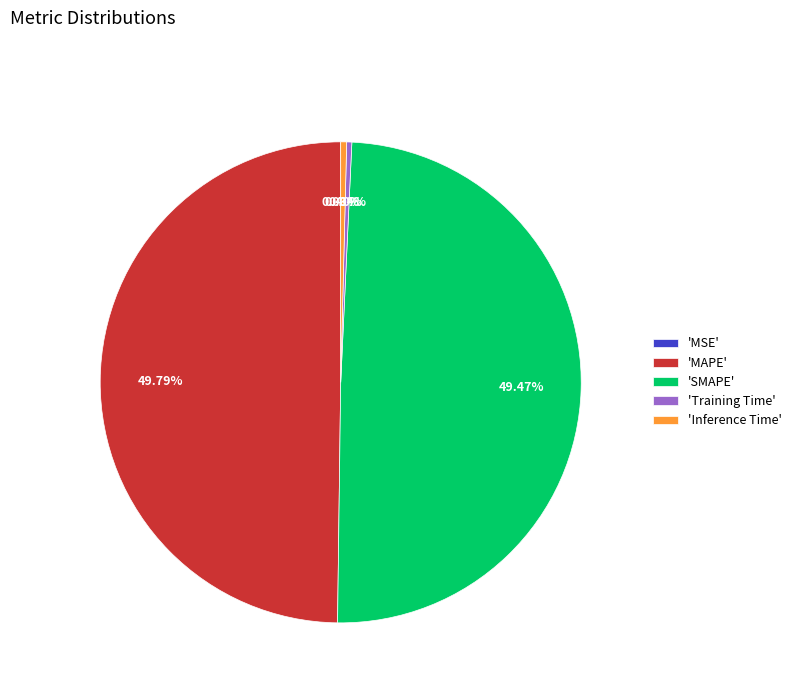

Which has a higher value, 'Training Time' or 'SMAPE'?

'SMAPE'